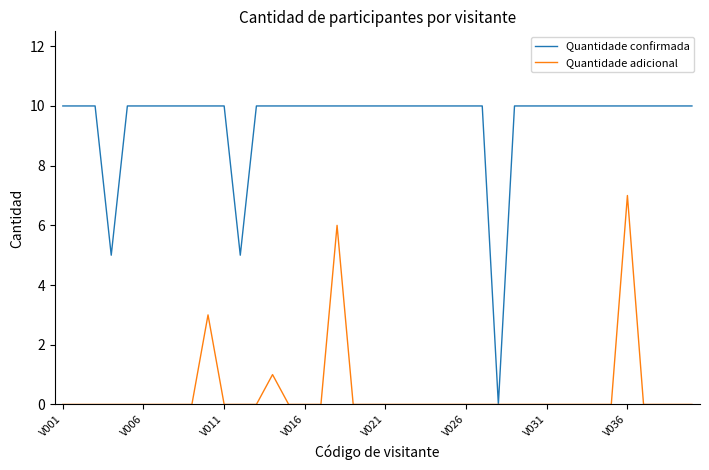

What is the greatest value displayed?

10